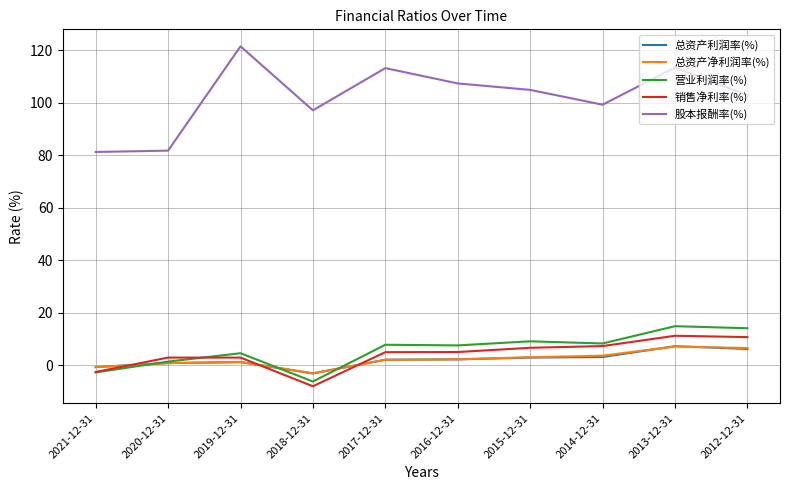

True or false: 销售净利率(%) and 股本报酬率(%) intersect in this chart.

False